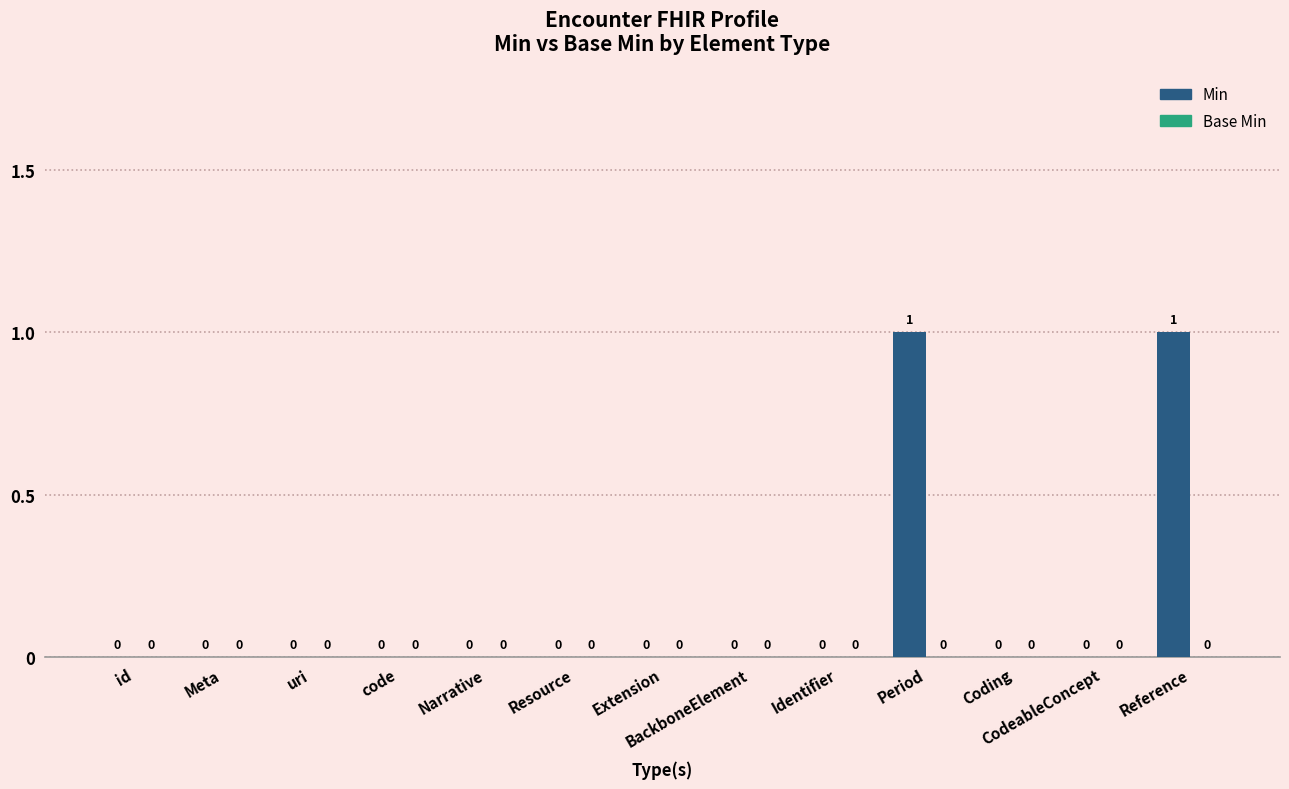

How many data points does each series have?

13